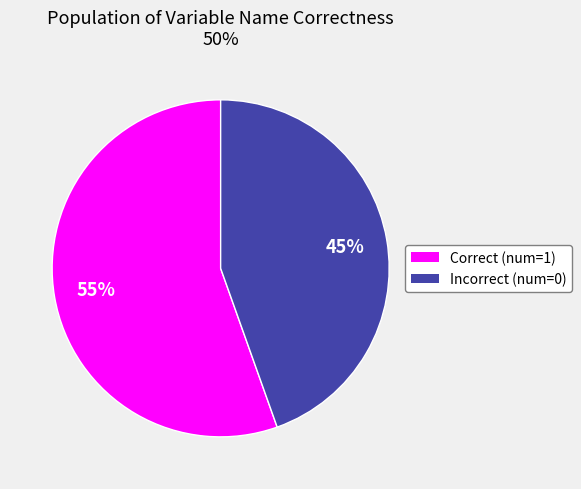

To the nearest percent, what is the average slice percentage?

50%